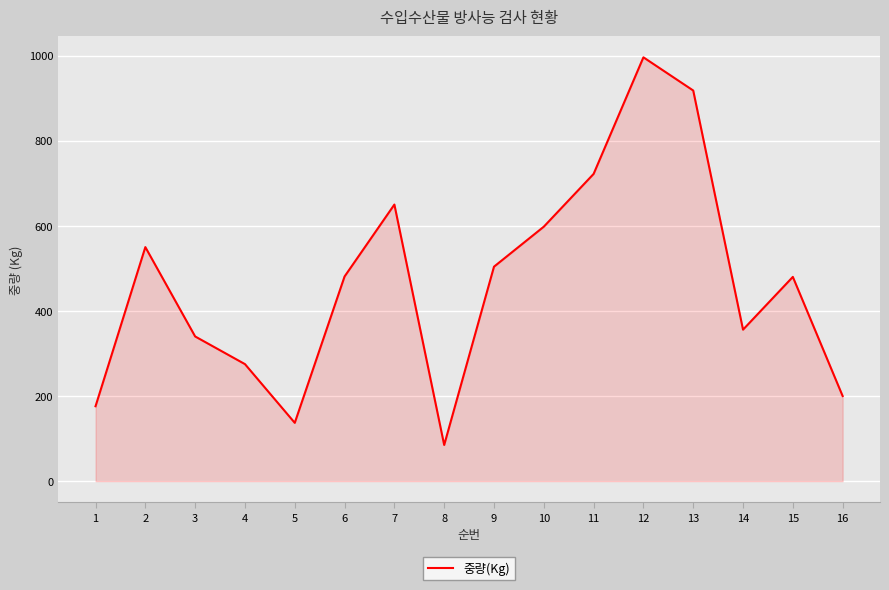

Between 5 and 2, which is larger?

2